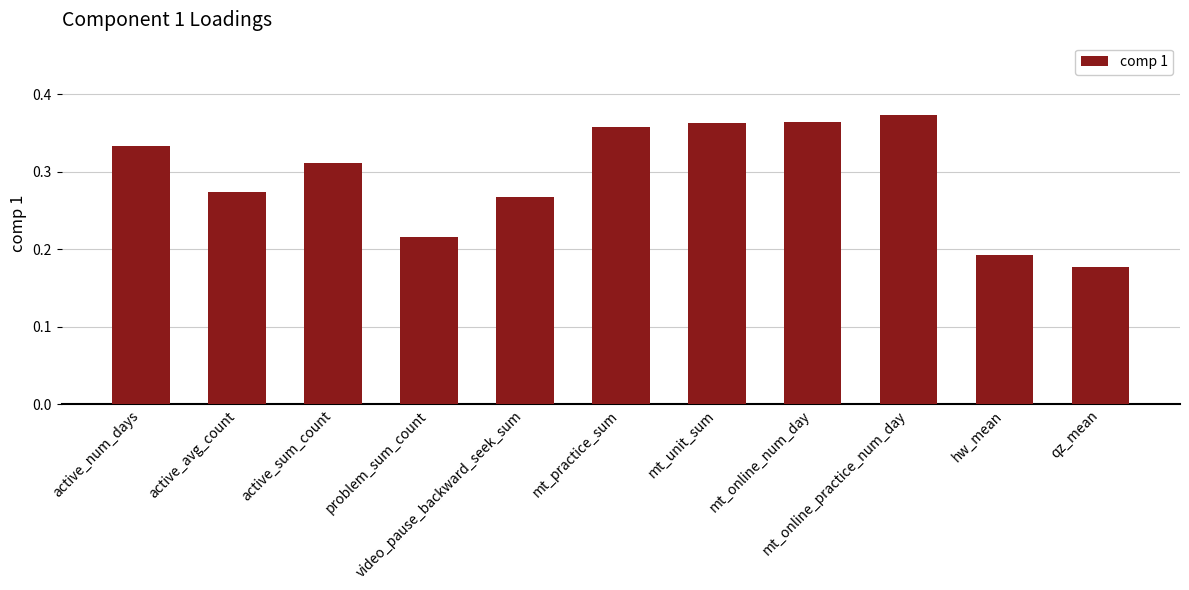

What is the sum of all values?

3.2